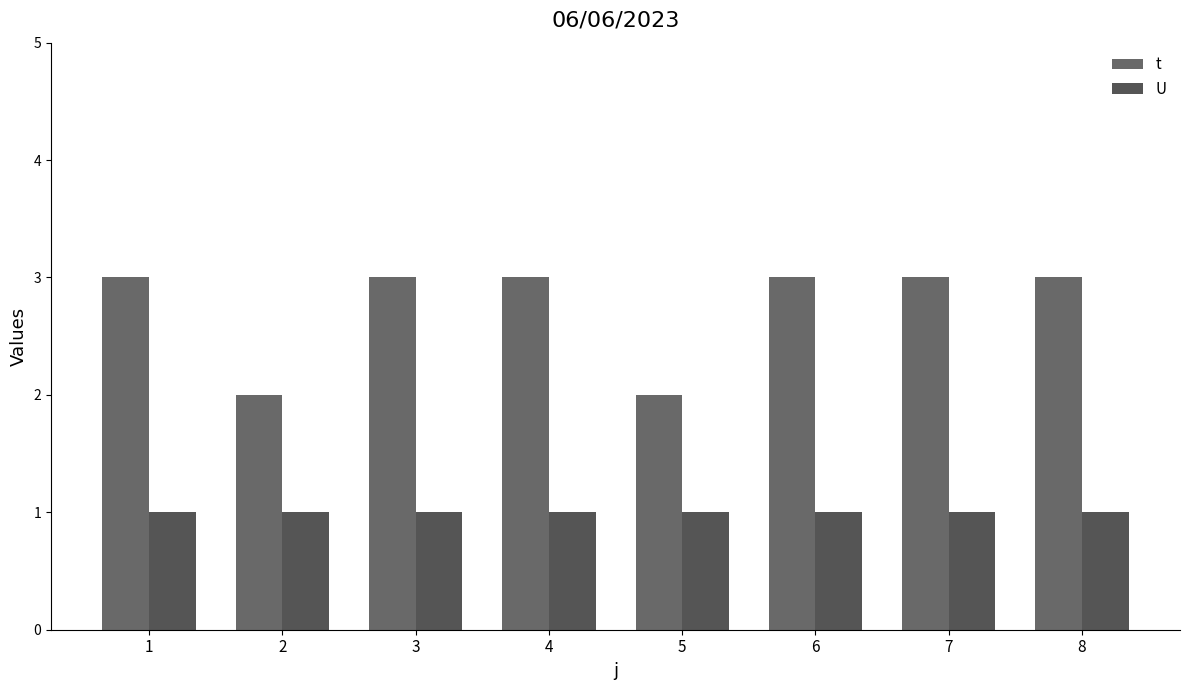

How many groups of bars are there?

8